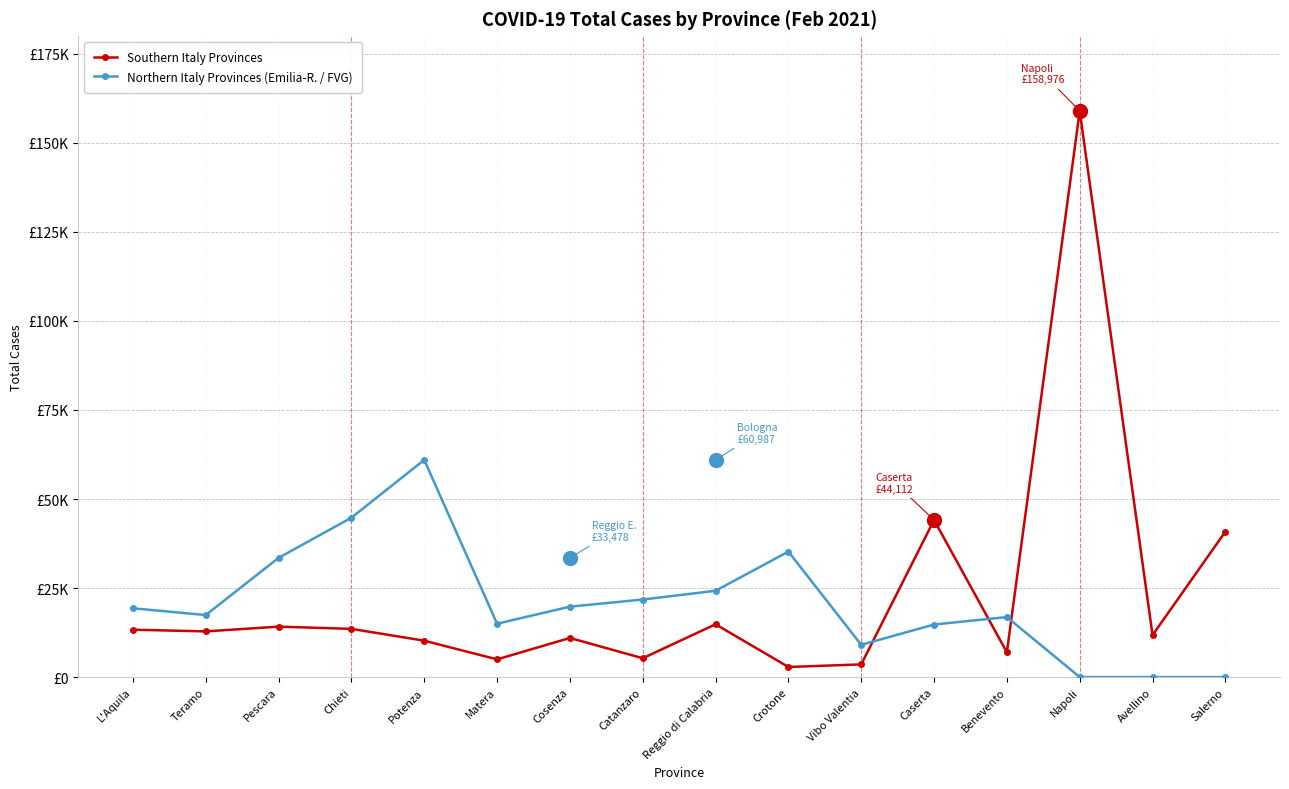

What are all the series names shown in the legend?

Southern Italy Provinces, Northern Italy Provinces (Emilia-R. / FVG)